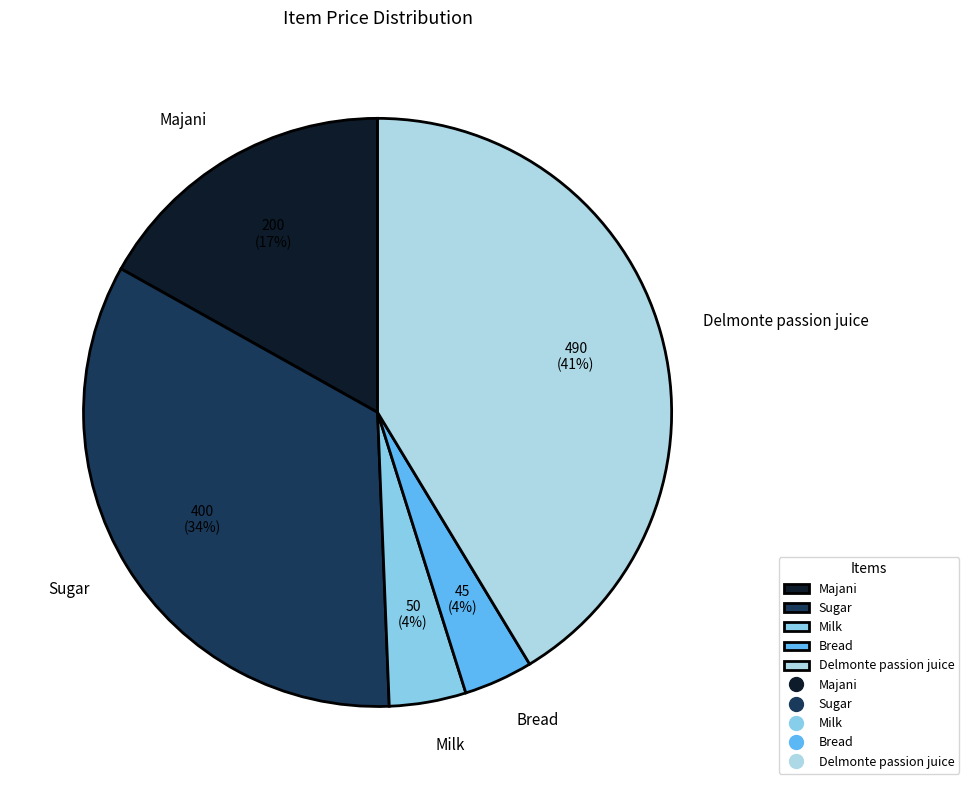

Which has a higher value, Bread or Delmonte passion juice?

Delmonte passion juice